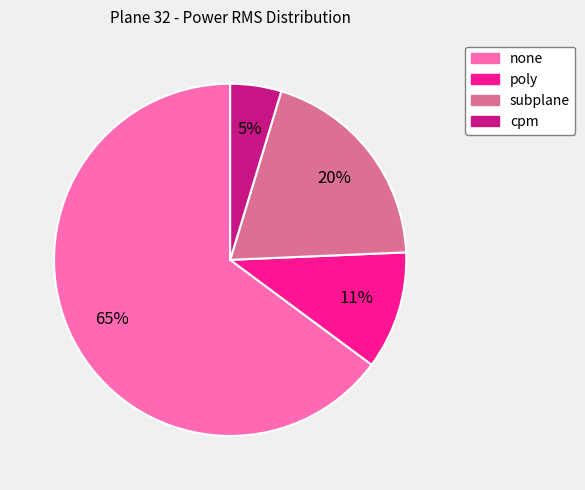

Which has a higher value, subplane or cpm?

subplane